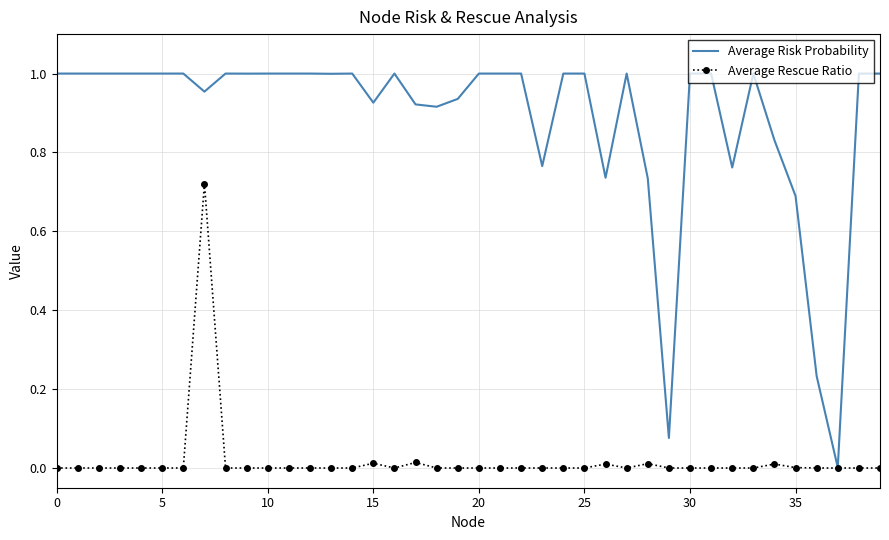

In Average Risk Probability, how many points are lower than both neighbors (excluding endpoints)?

10